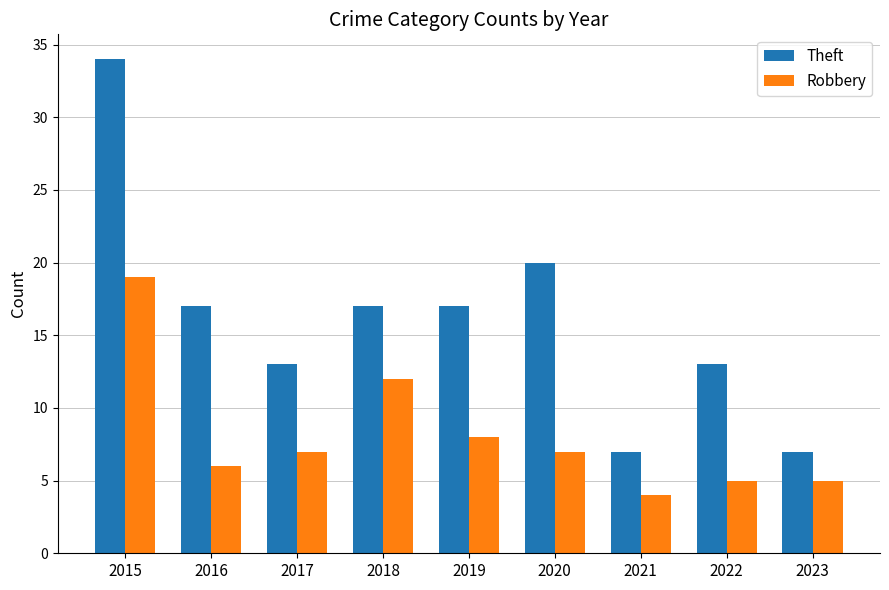

What is the approximate value of Robbery at 2023, to the nearest 5?

5